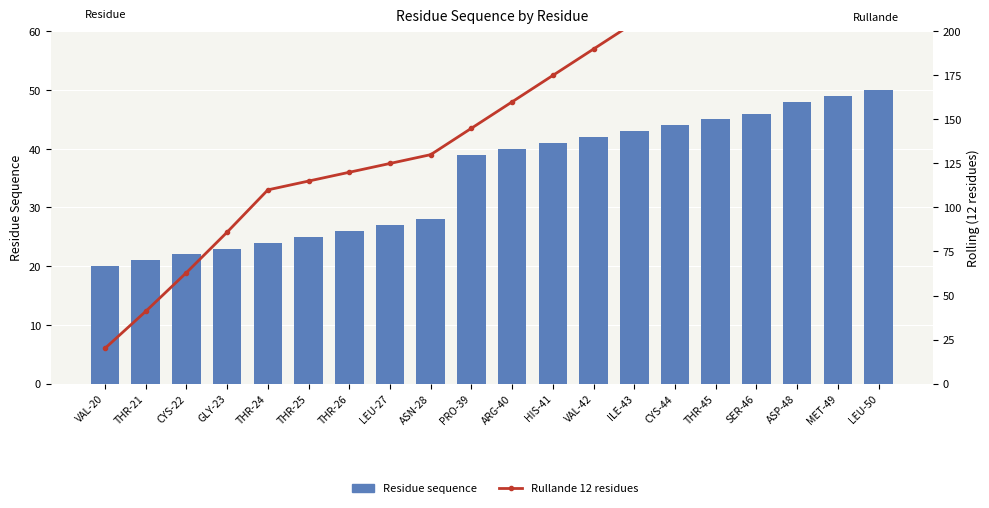

Count the number of categories in the chart.

20